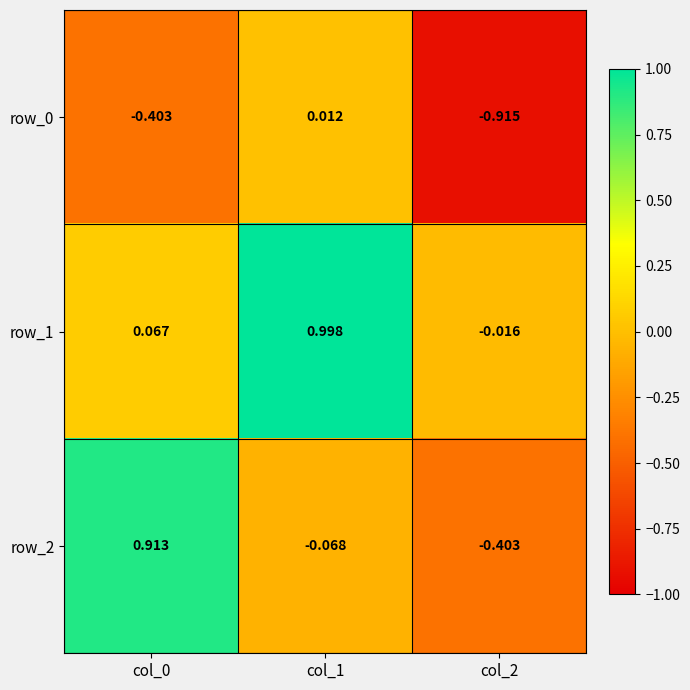

What is the difference between the highest and lowest values at col_1?

1.1